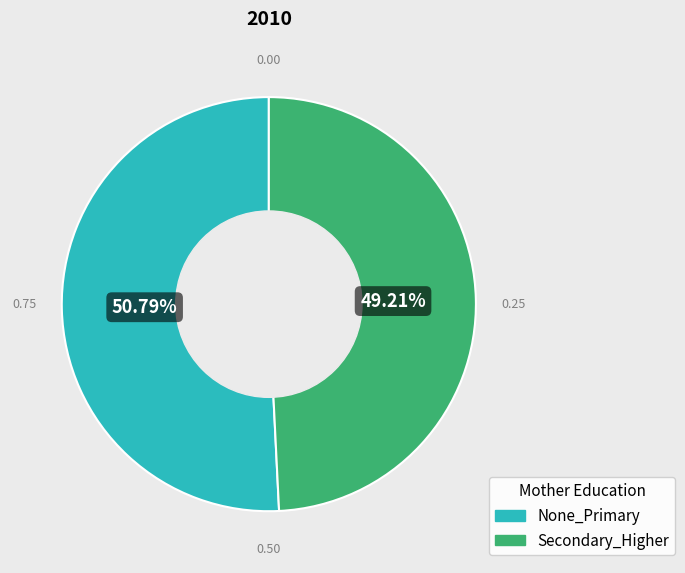

How much of the chart is everything except None_Primary?

49.2%